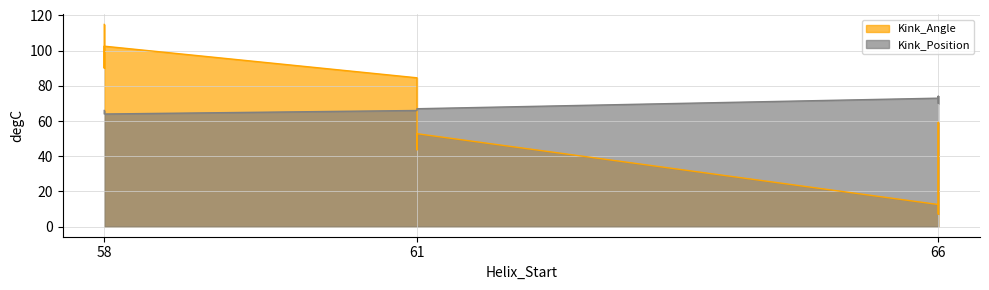

Which series has the largest range (max minus min)?

Kink_Angle